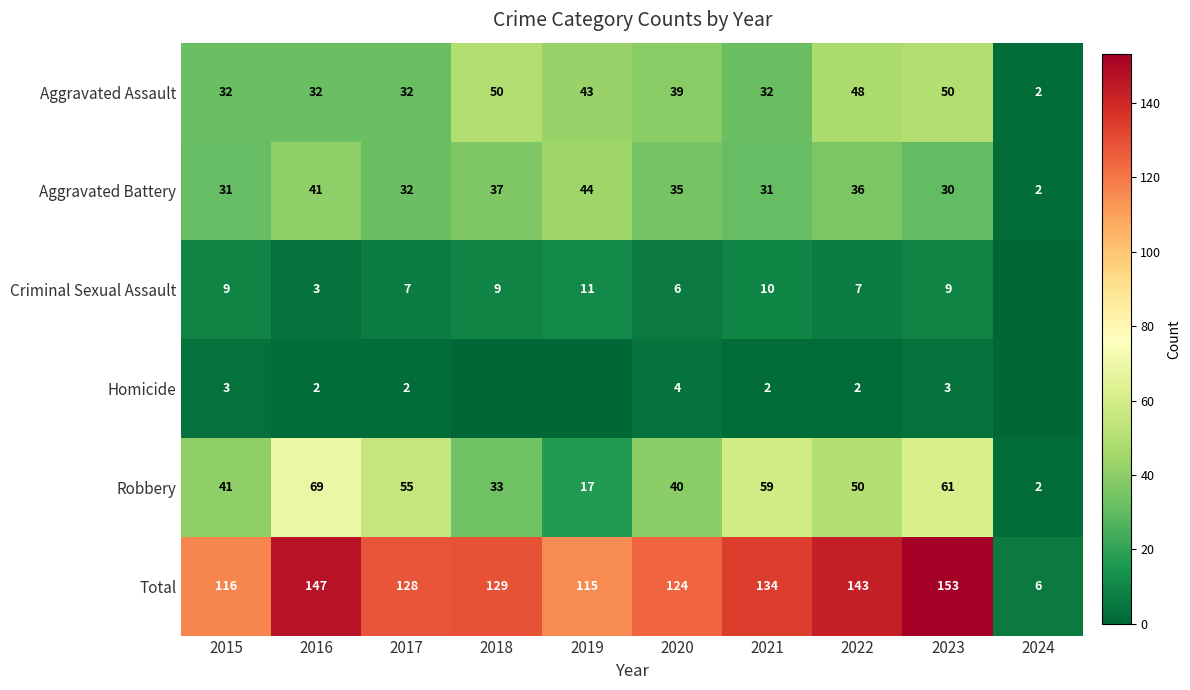

Is it true that Homicide equals 4 at 2023?

False